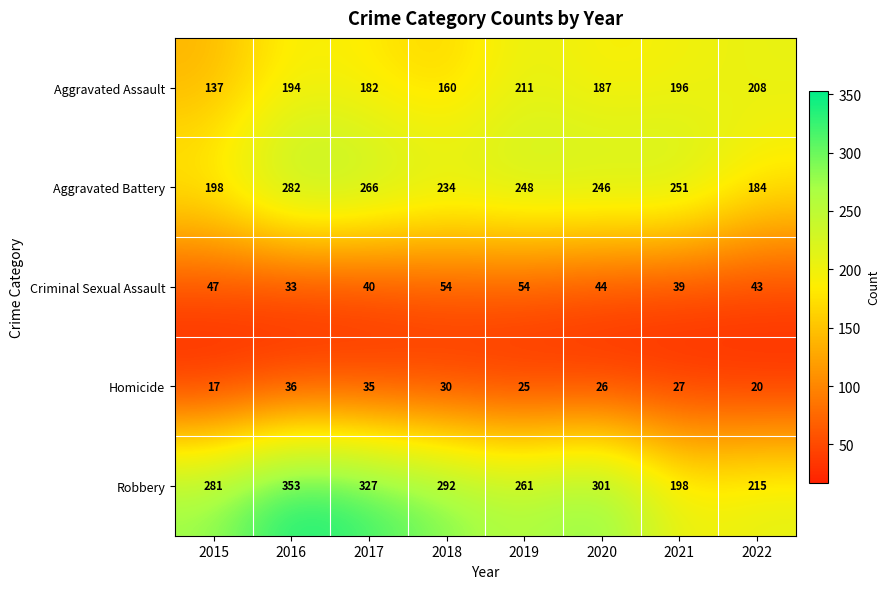

What is the difference between the highest and lowest values at 2022?

195